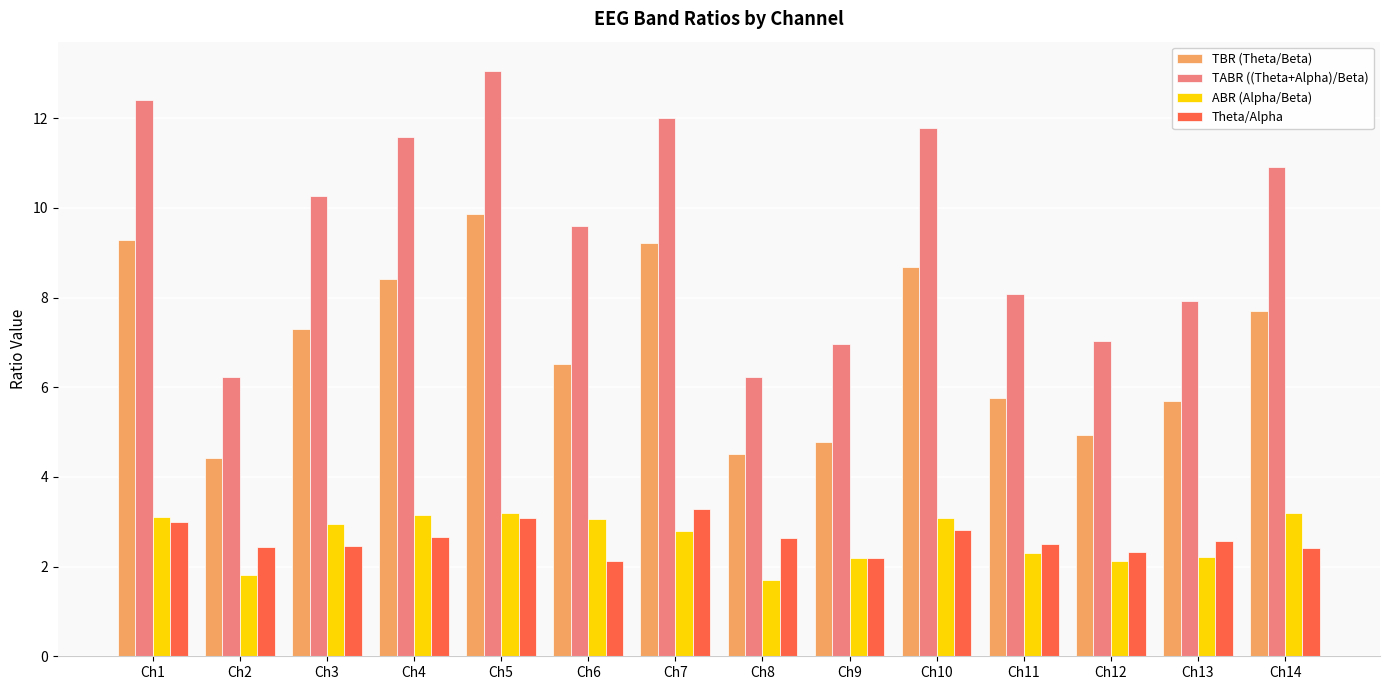

How many groups of bars are there?

14